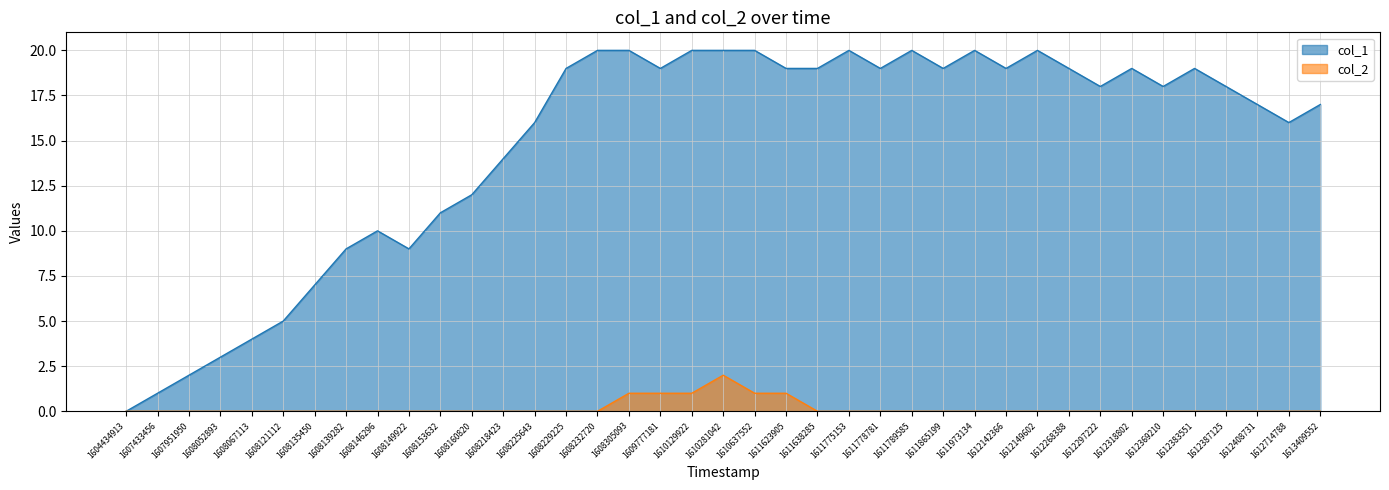

In col_2, how many points are higher than both neighbors (excluding endpoints)?

1